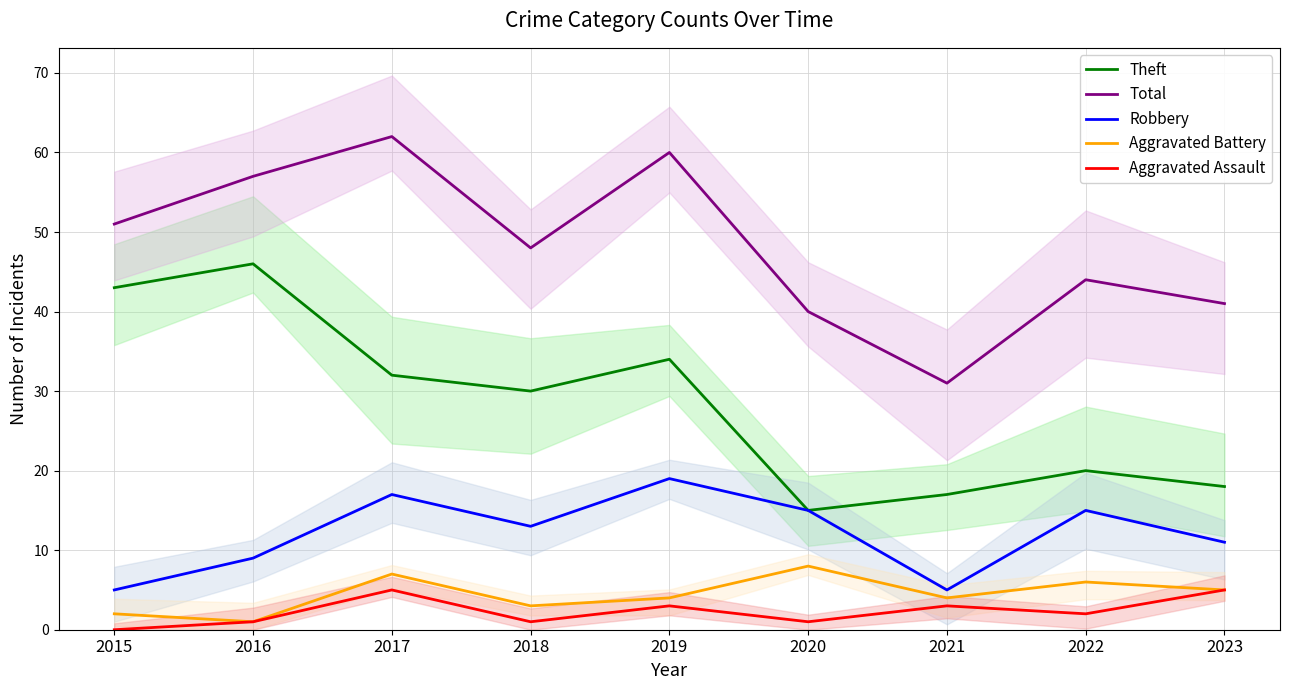

Reading left to right, what are all the values shown in this chart?

Theft: 43	46	32	30	34	15	17	20	18
Total: 51	57	62	48	60	40	31	44	41
Robbery: 5	9	17	13	19	15	5	15	11
Aggravated Battery: 2	1	7	3	4	8	4	6	5
Aggravated Assault: 0	1	5	1	3	1	3	2	5